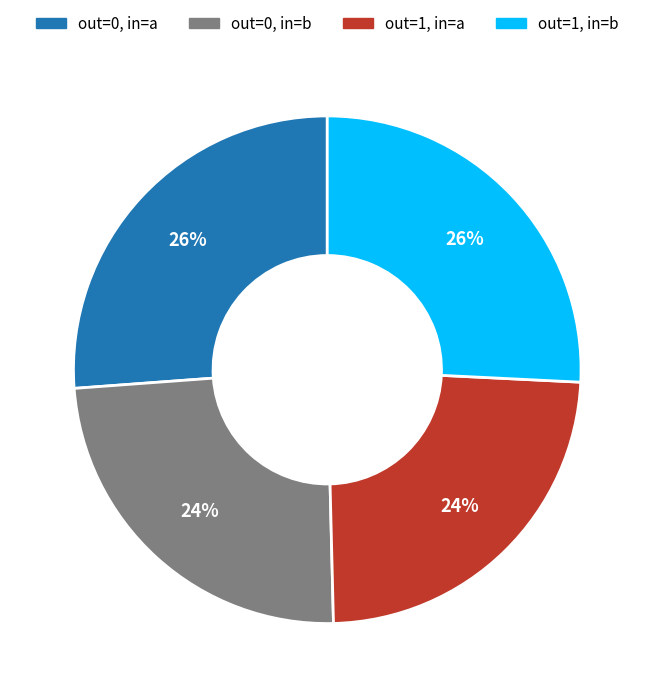

The out=1, in=b slice represents 18% of the pie. True or false?

False